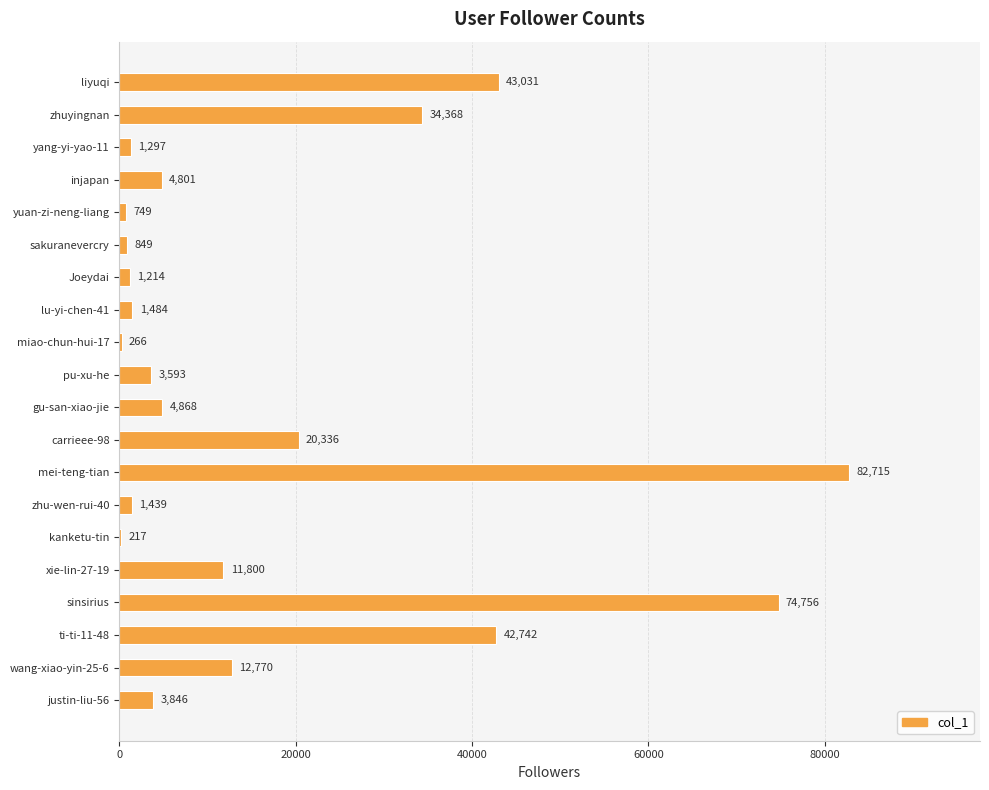

At which label is the value closest to 41466?

ti-ti-11-48